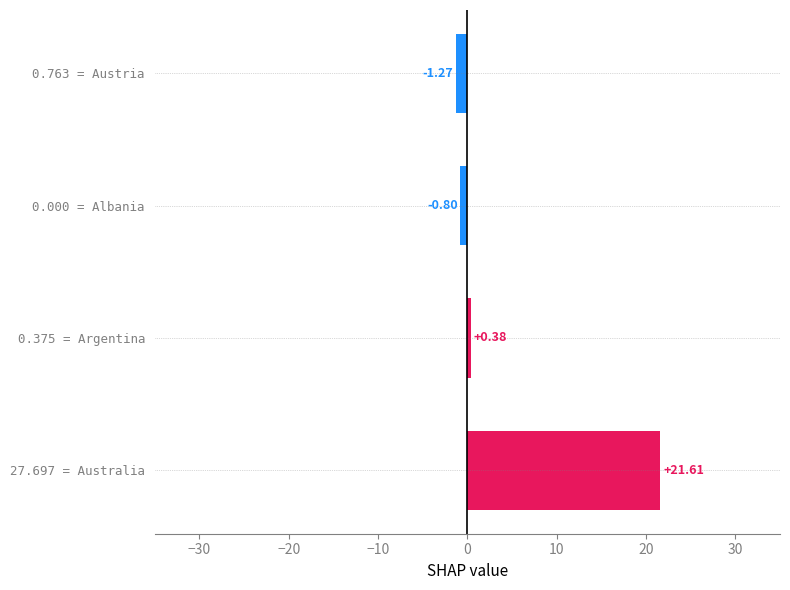

What is the difference between the maximum and minimum values?

22.9